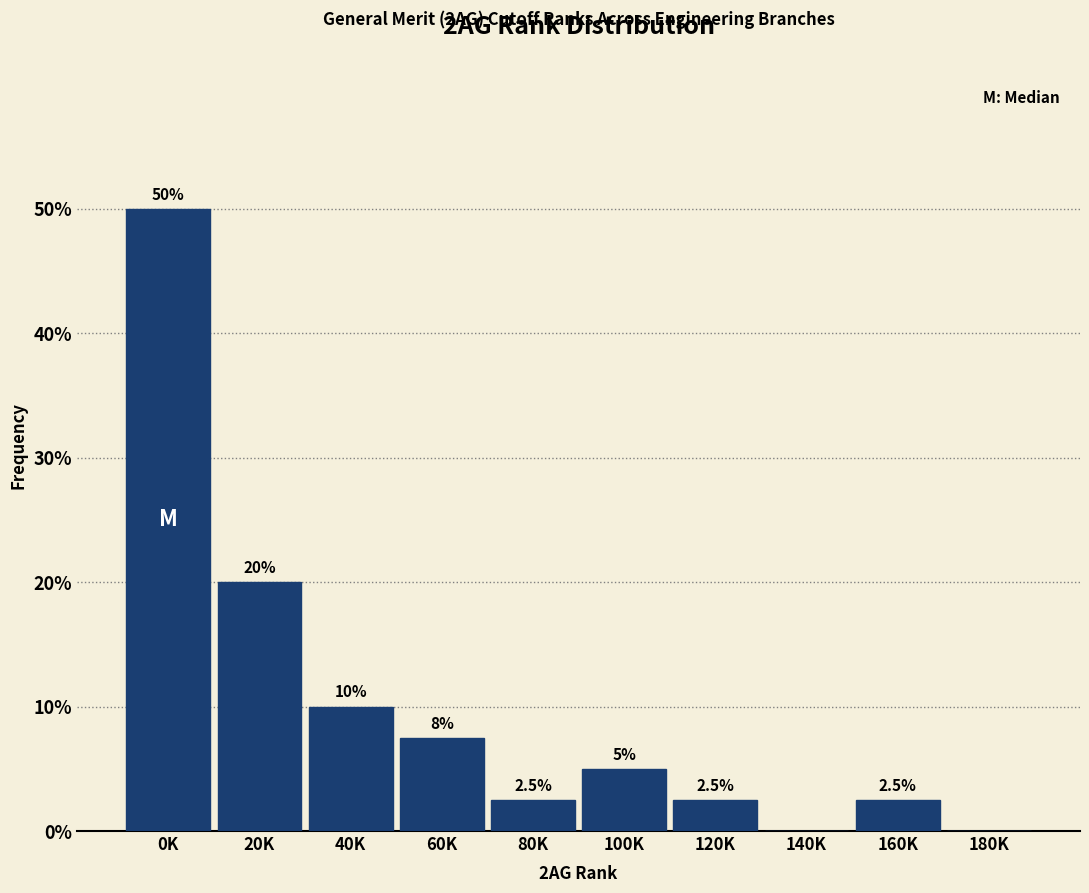

Reading right to left, what are all the values shown in this chart?

180K=0.0	160K=2.5	140K=0.0	120K=2.5	100K=5.0	80K=2.5	60K=7.5	40K=10.0	20K=20.0	0K=50.0